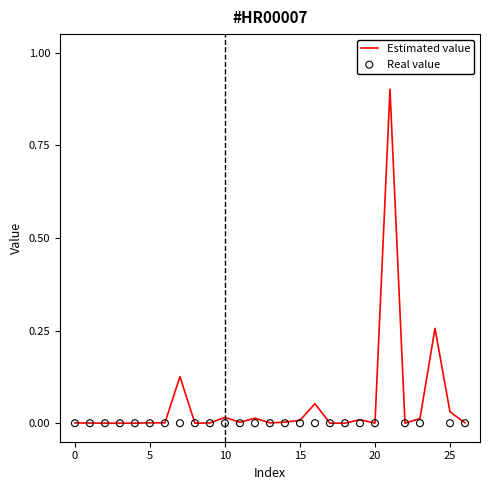

What are all the series names shown in the legend?

Estimated value, Real value